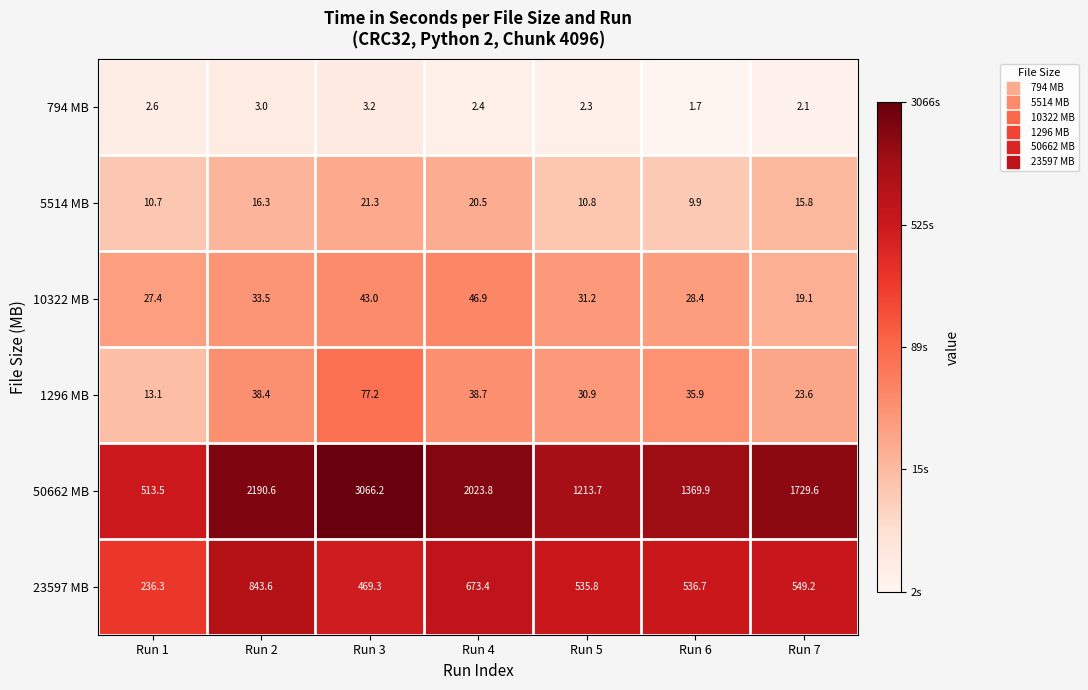

What is the difference between the maximum and minimum values in the 10322 MB series?

27.8